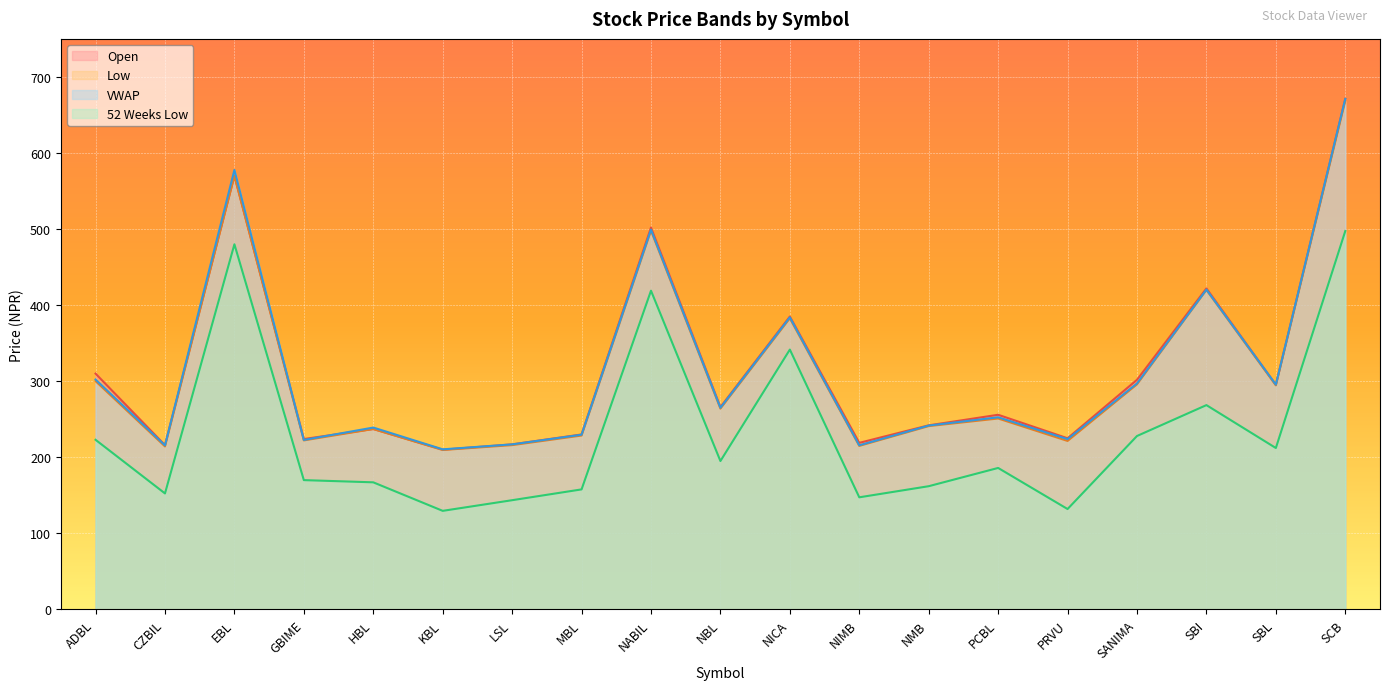

Which has a higher value, NMB or KBL?

NMB